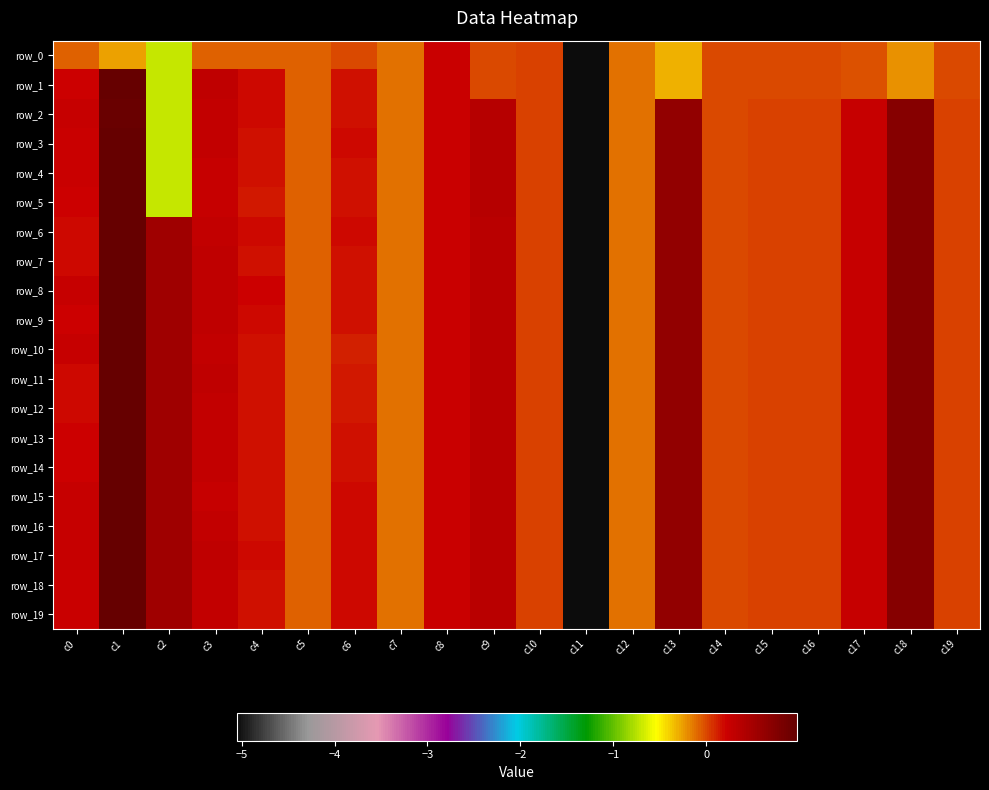

True or false: row_4 has a value of -0.1 at c12.

True